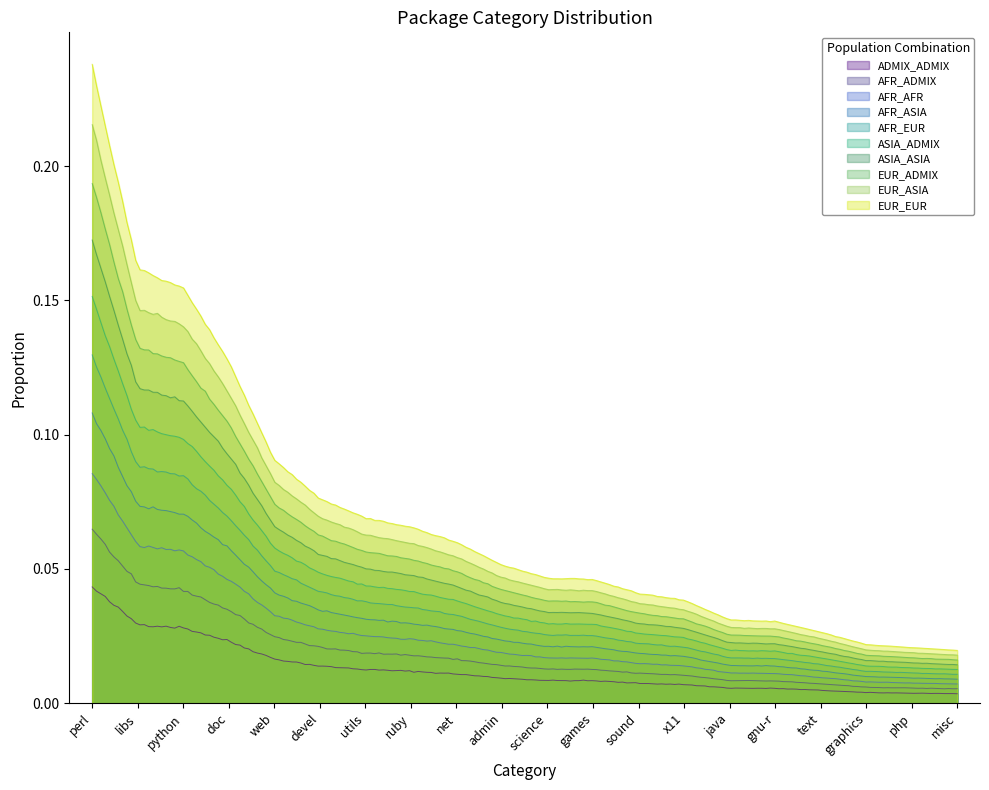

Which series has the widest spread of values?

EUR_EUR